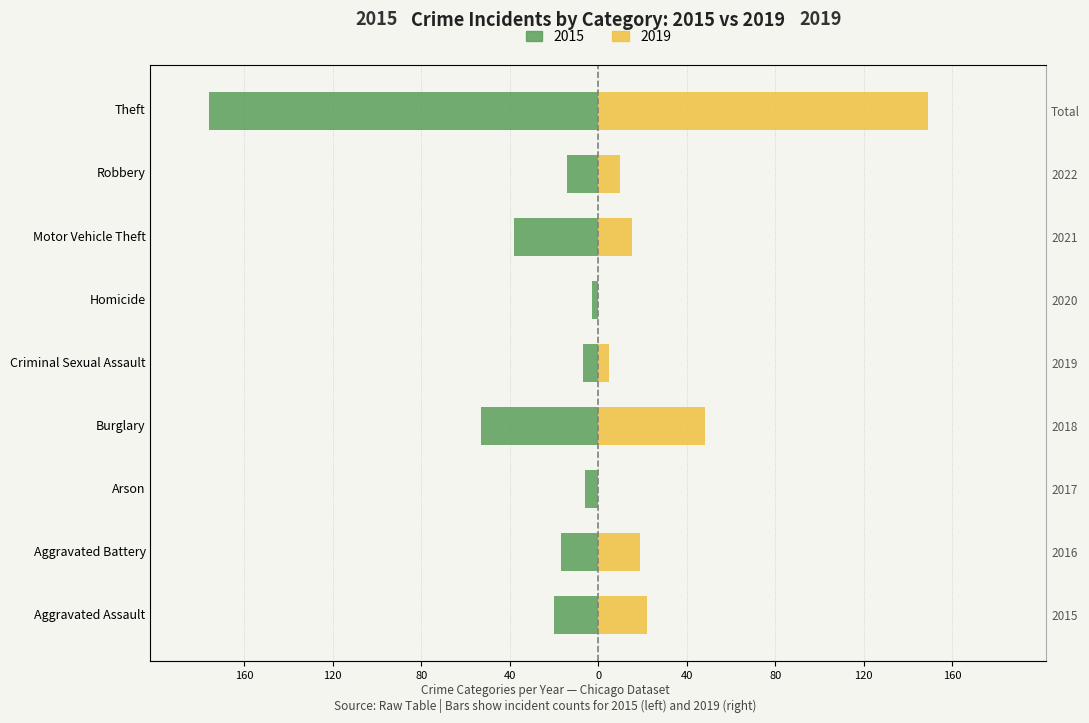

Reading left to right, transcribe all the data shown in this chart.

2015: -20	-17	-6	-53	-7	-3	-38	-14	-176
2019: 22	19	0	48	5	0	15	10	149